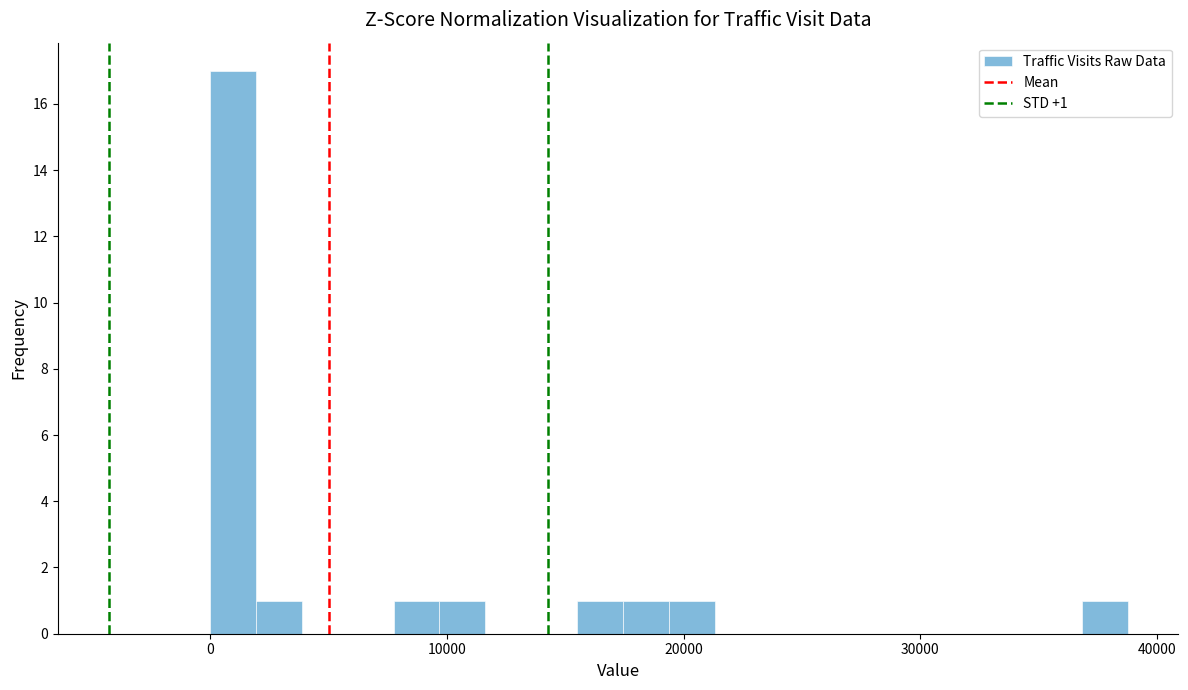

Read against the x-axis, roughly where is the centre of the tallest bar?

1000